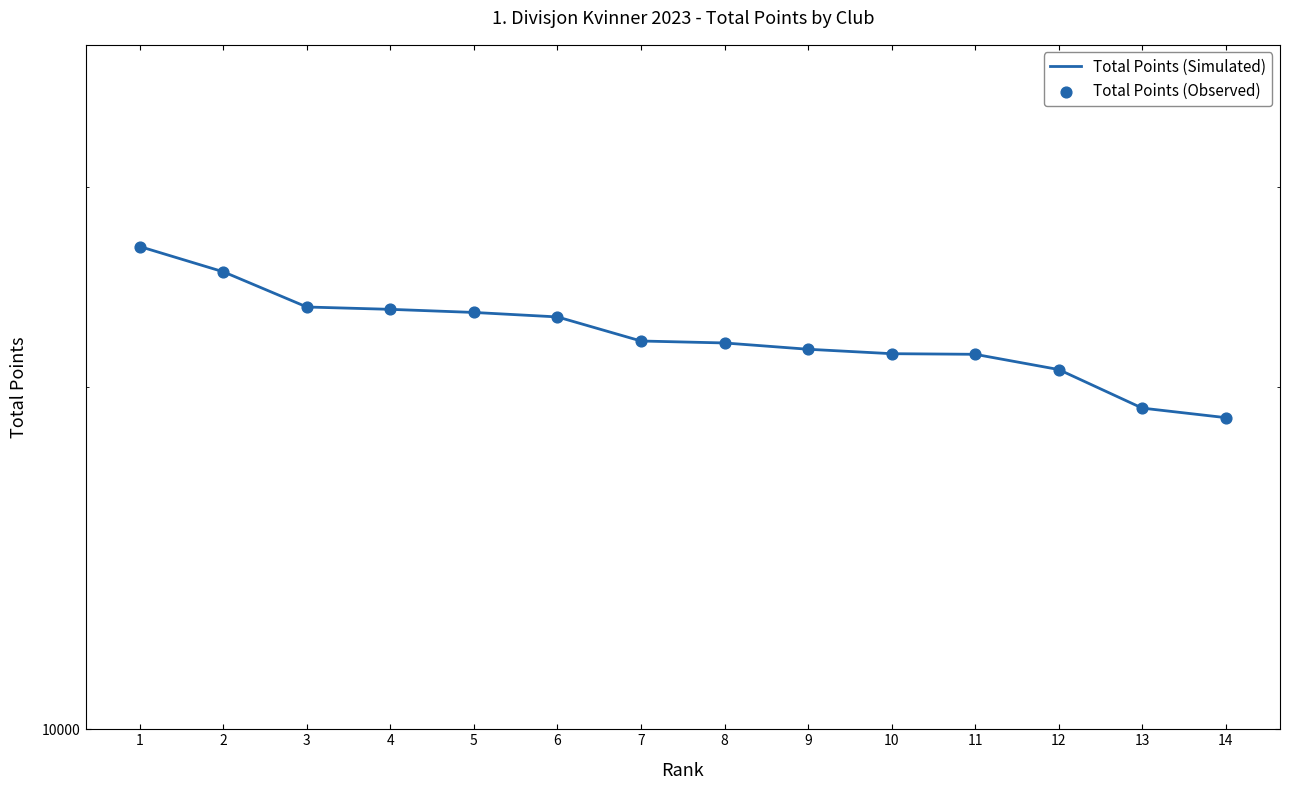

At how many categories does at least one series exceed 25975?

1